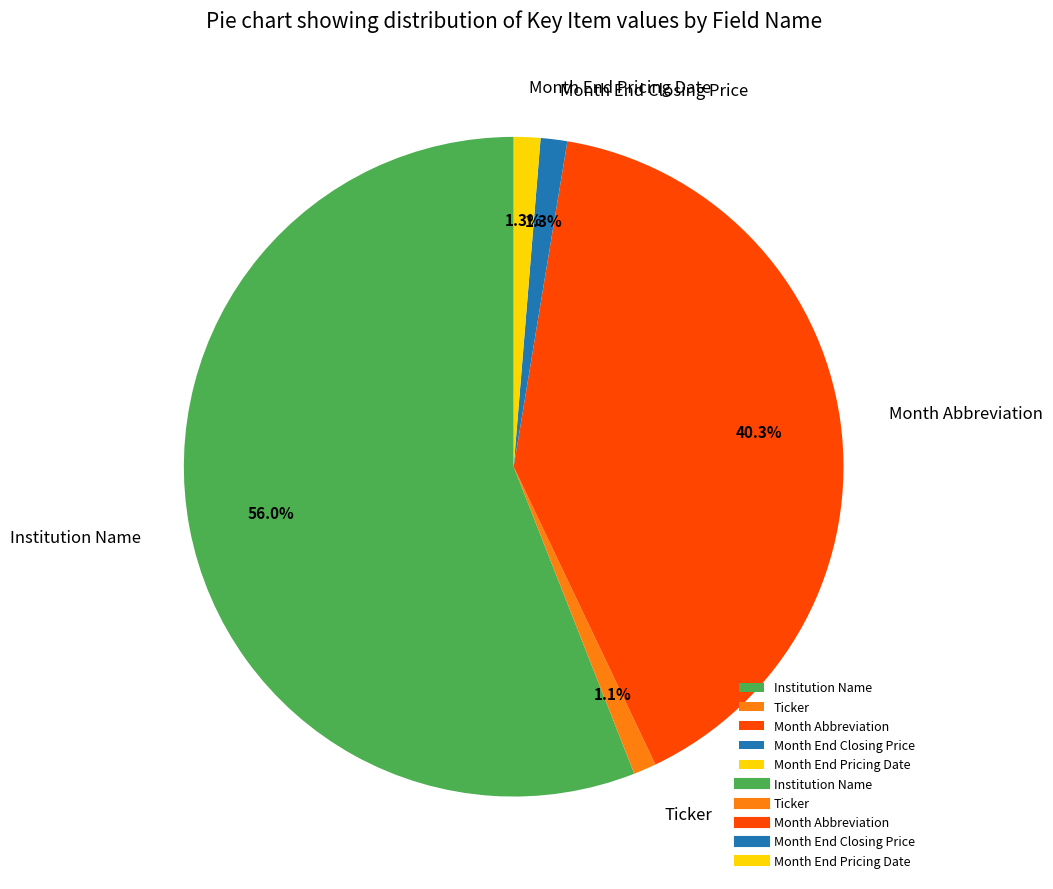

To the nearest percent, what portion does Institution Name represent?

56%